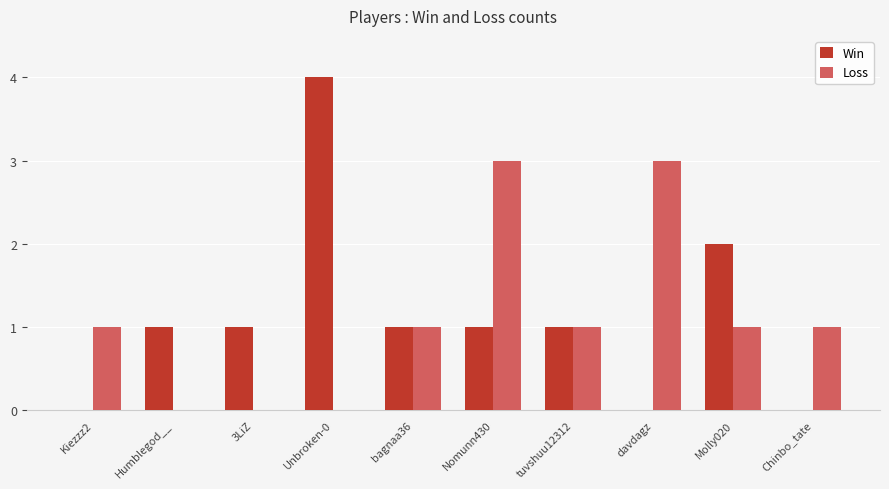

What is the sum of the Win values at davdagz and 3LiZ?

1